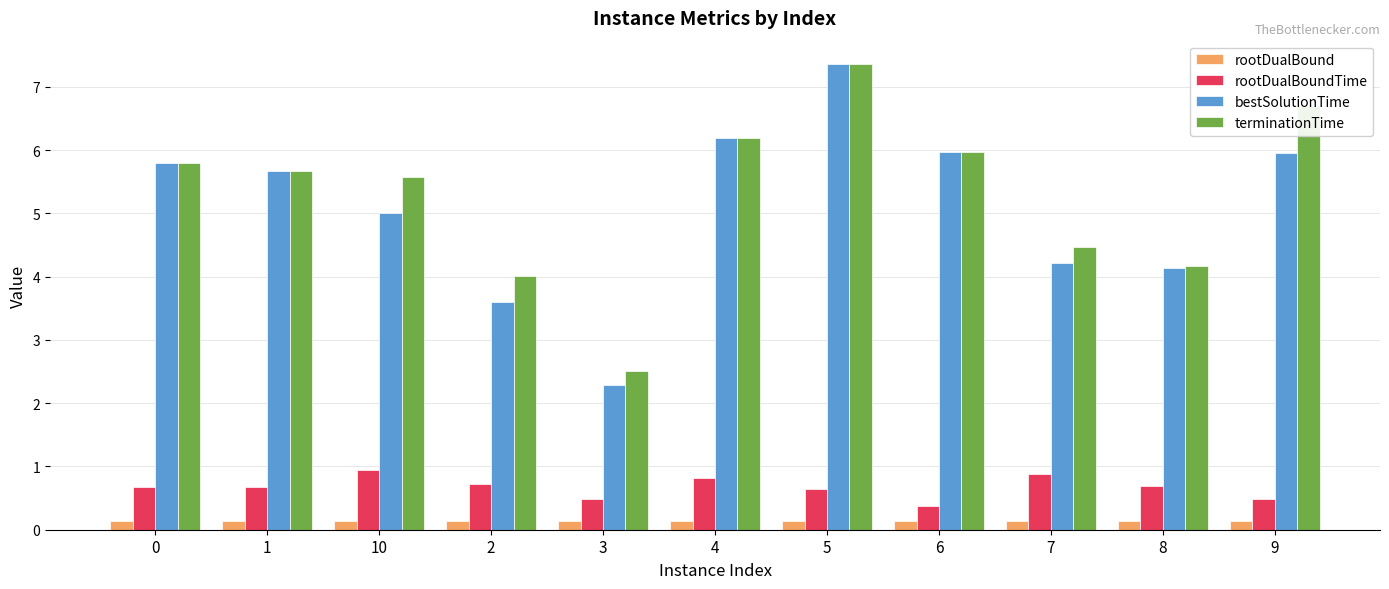

Which series has the largest total across all categories?

terminationTime